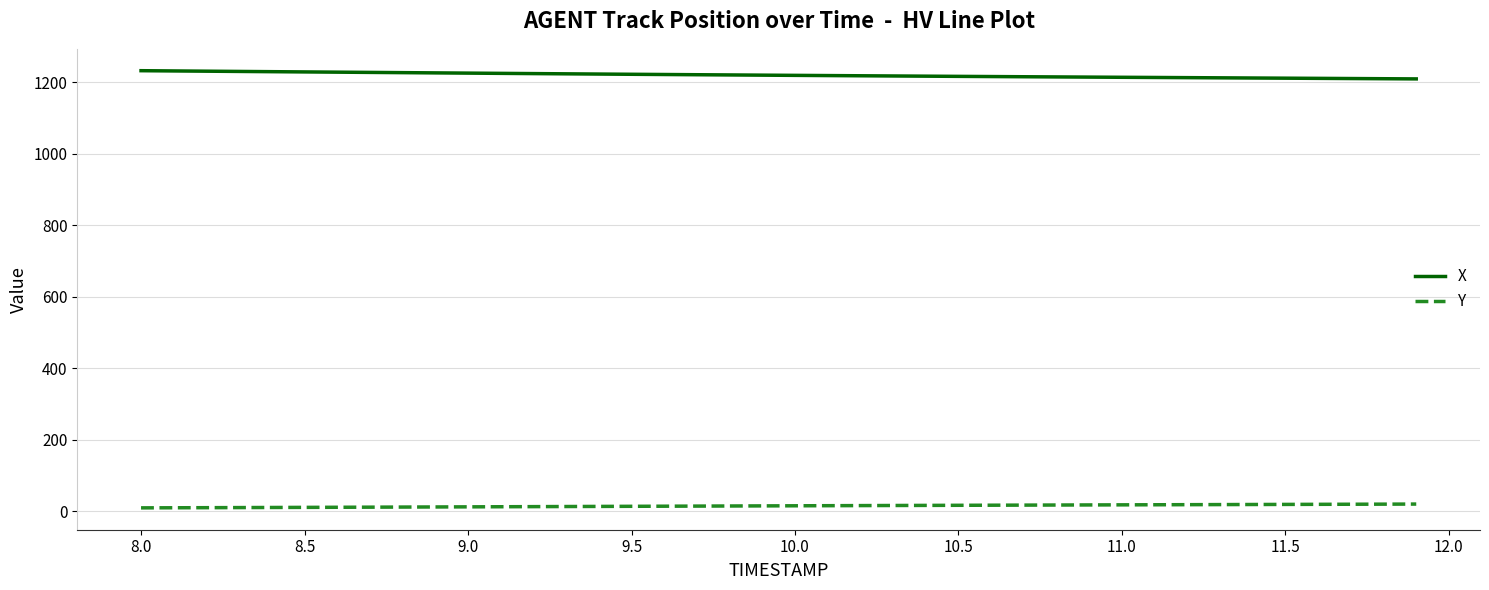

What is the sum of all X values?

48795.0